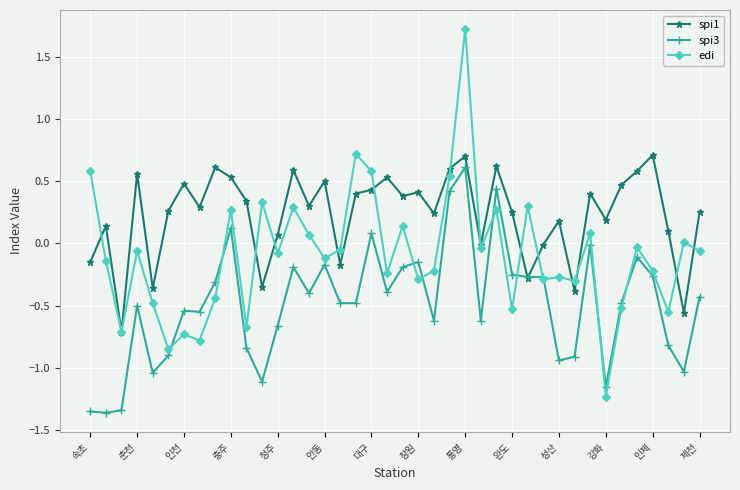

How many interior local valleys does the spi1 series have?

13